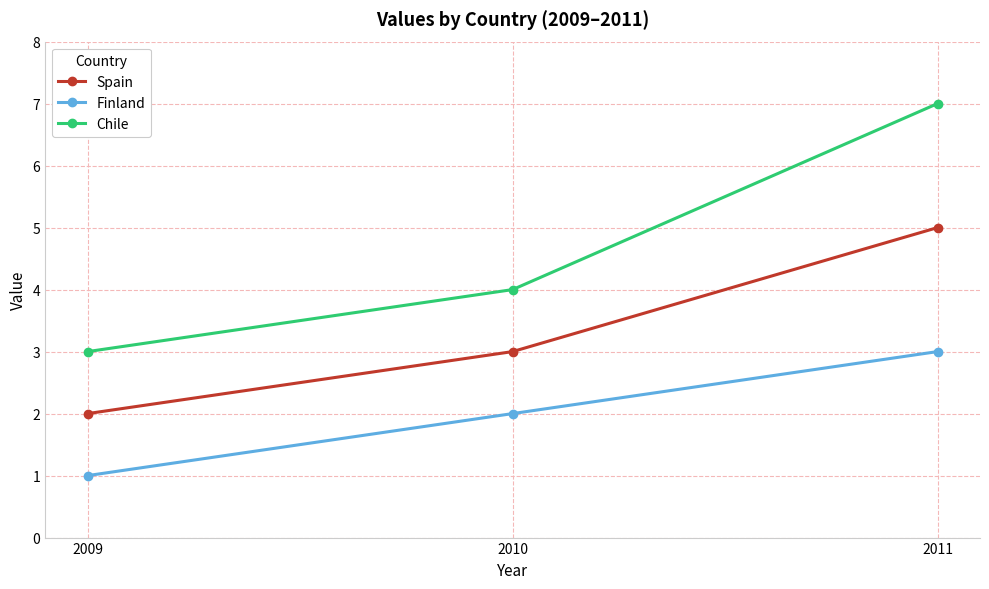

Read the Chile value at 2010.

4